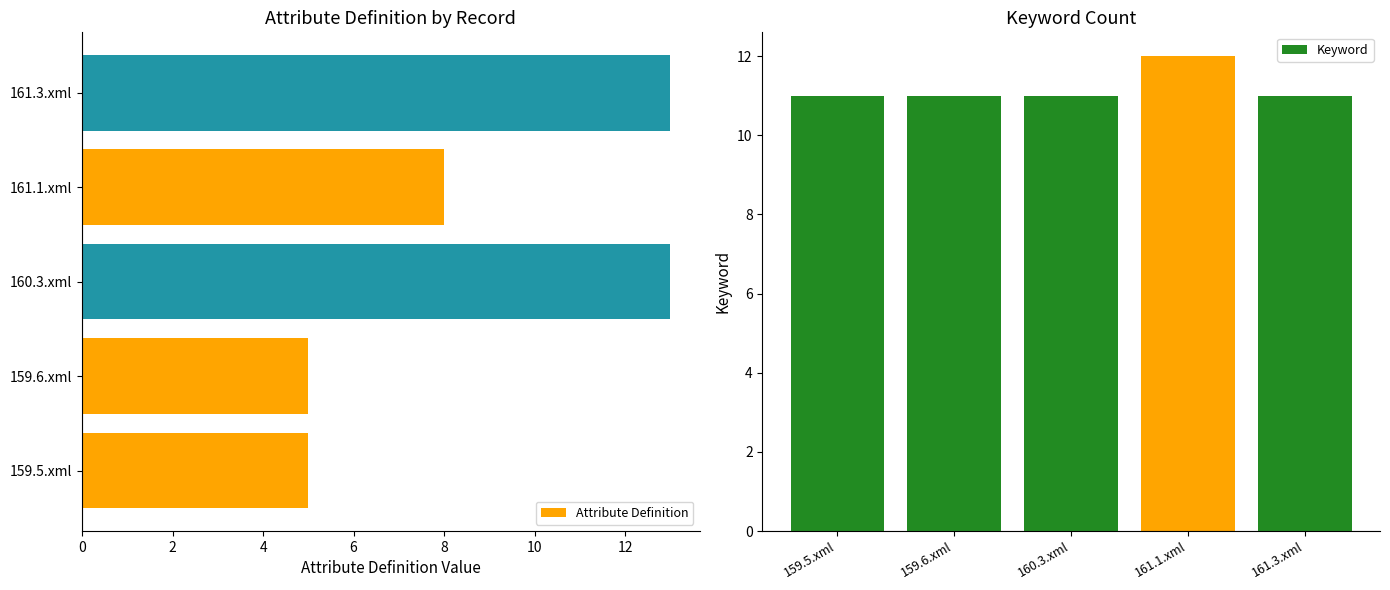

What is the value of the Keyword bar at the 4th from the left?

12